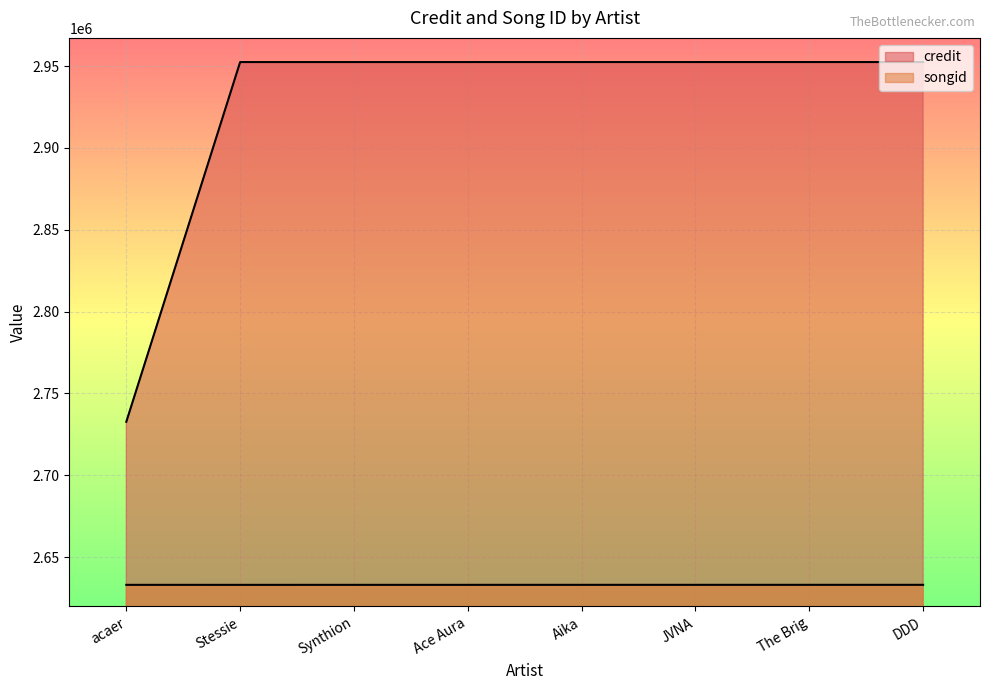

What position from the right is JVNA?

3